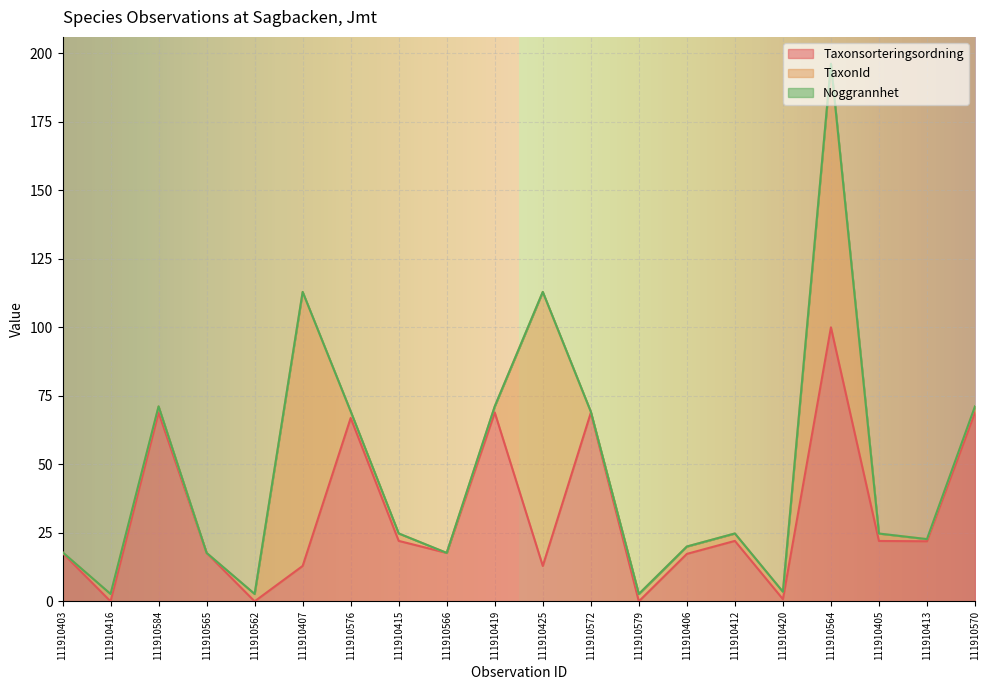

Which category has the highest value in the Taxonsorteringsordning series?

111910564